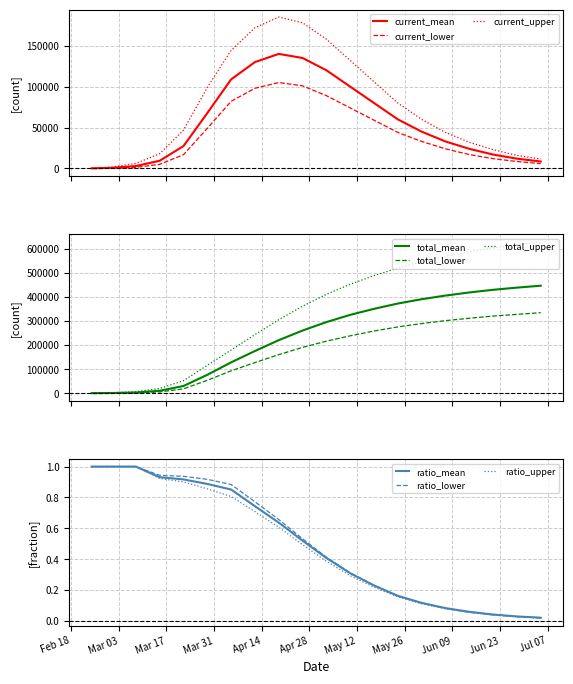

Is this an area chart (filled region under the line)?

No